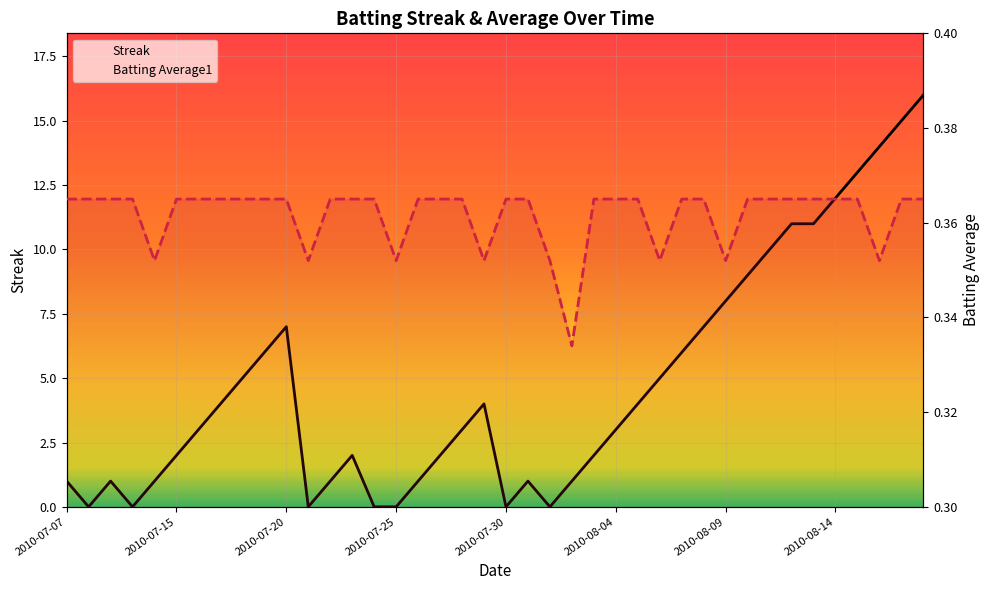

What is the total value across all series at 38?

15.4